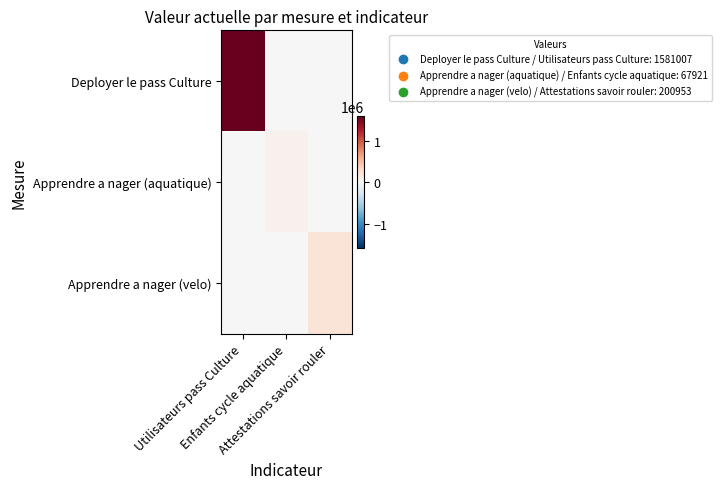

Rank the series by their maximum value, from lowest to highest.

Apprendre a nager (aquatique), Apprendre a nager (velo), Deployer le pass Culture